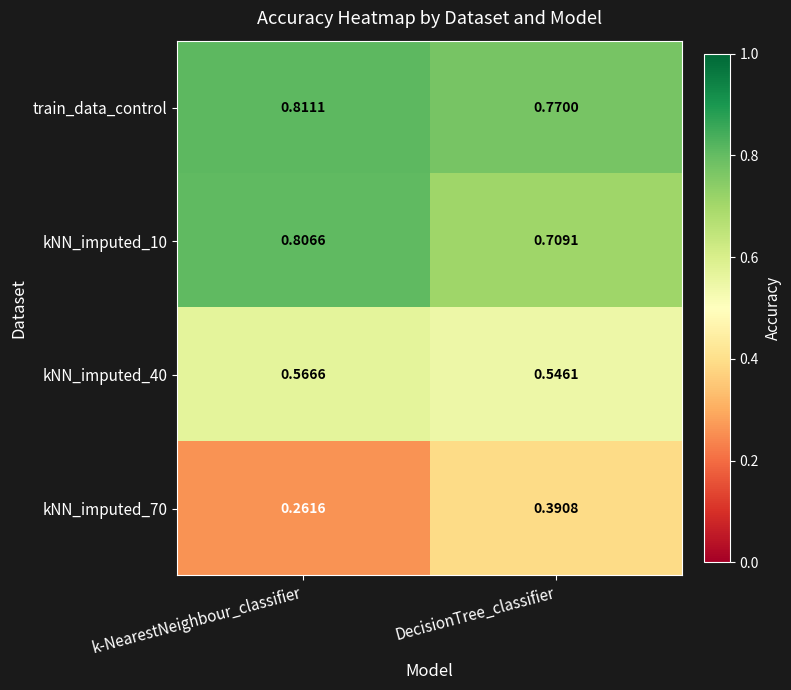

Which label corresponds to the smallest value in the chart?

k-NearestNeighbour_classifier